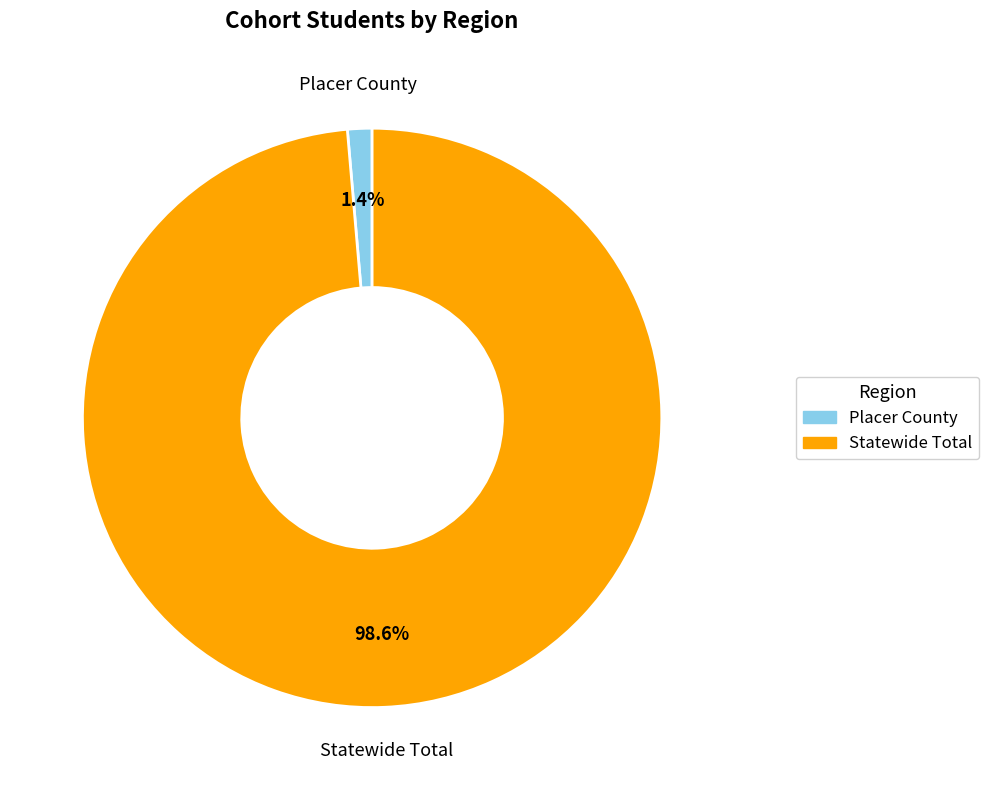

What percentage is the Statewide Total slice, to the nearest percent?

99%